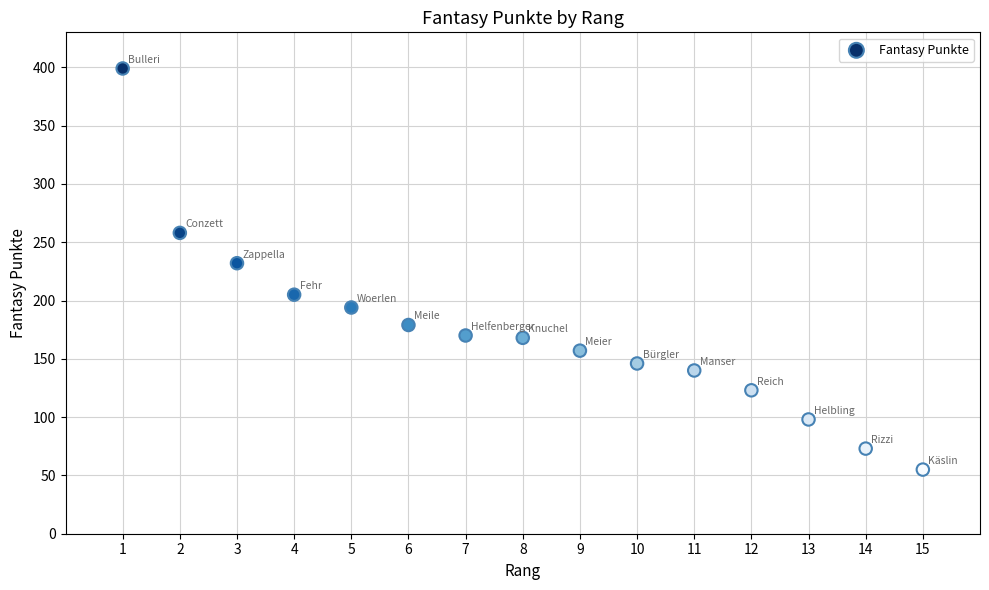

What Y value in the scatter plot is closest to 227?

232